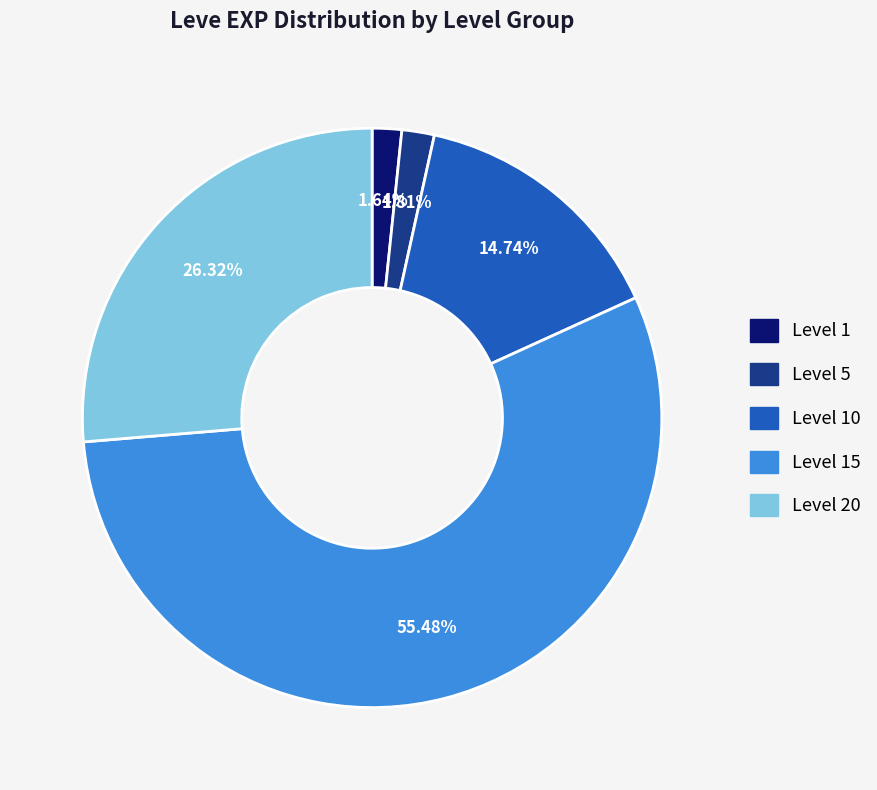

Is there a majority slice in this chart?

Yes